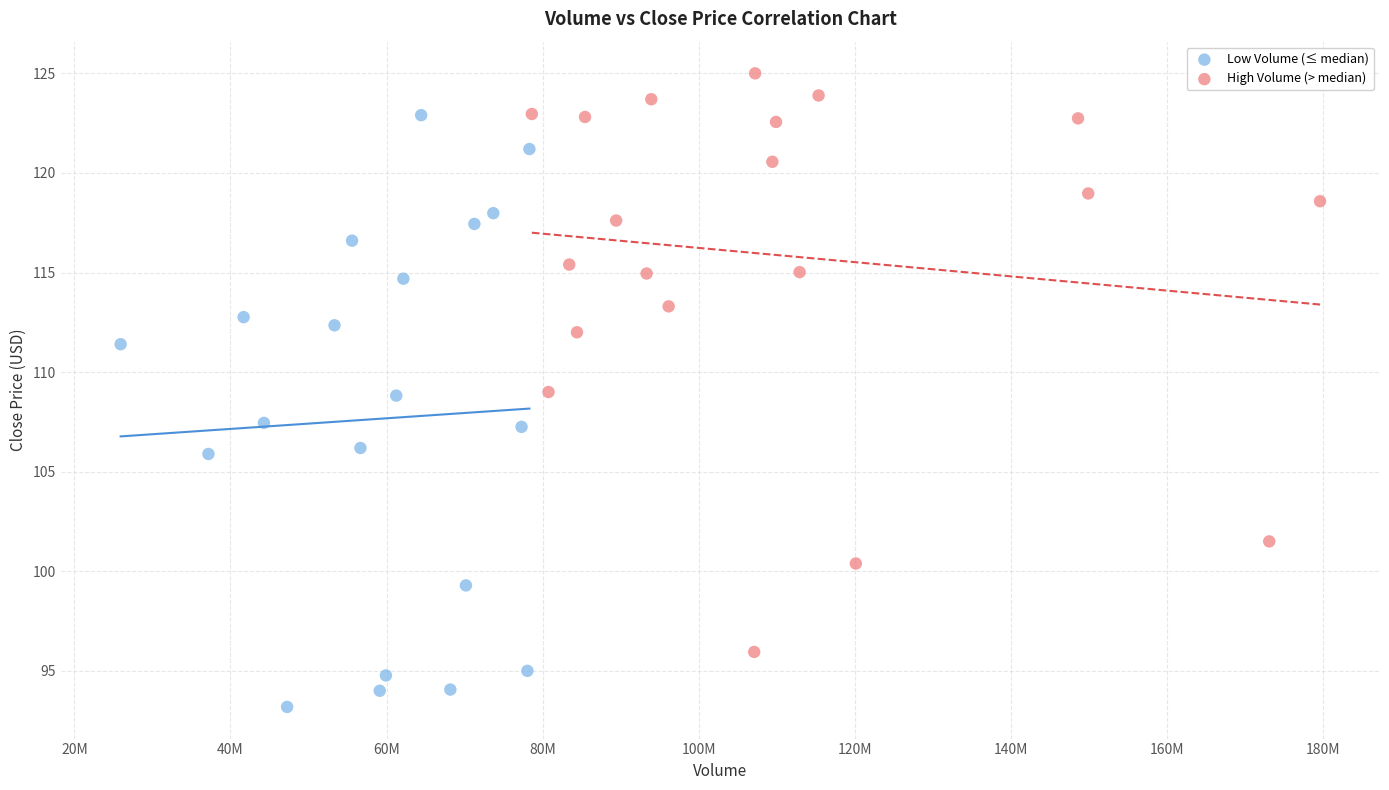

Which series reaches the maximum Y coordinate?

High Volume (> median)